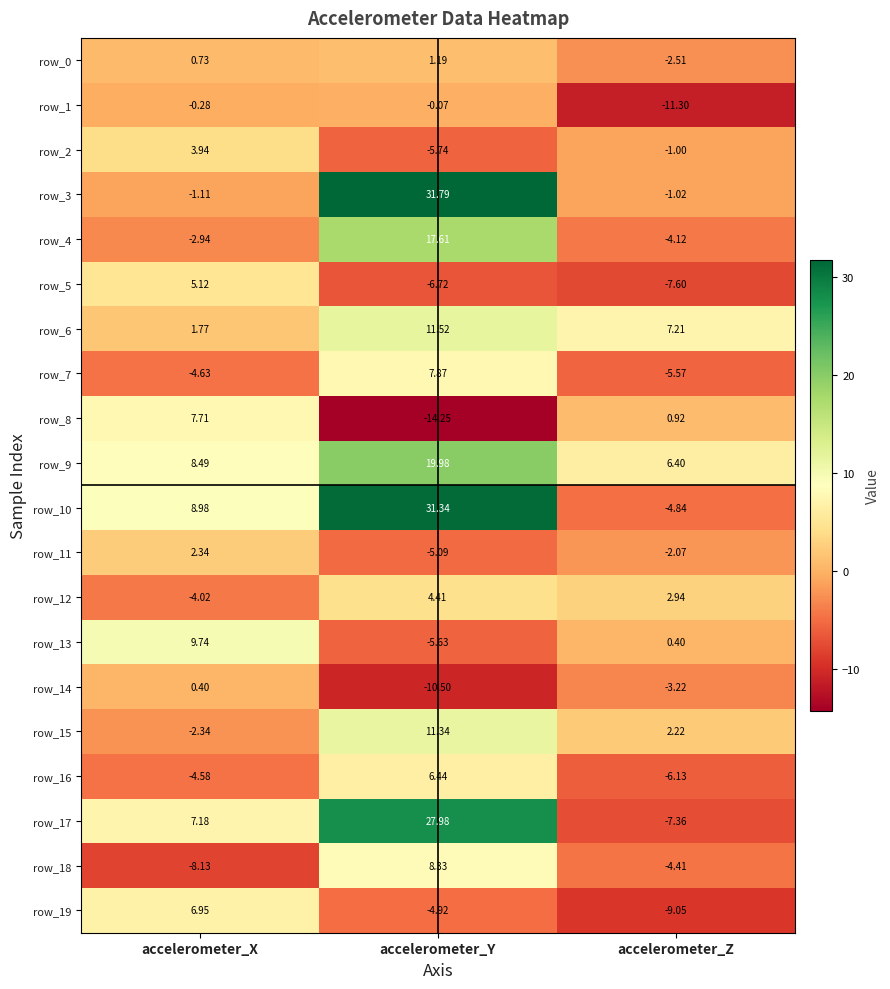

The value of row_14 at accelerometer_X is 0.4. True or false?

True